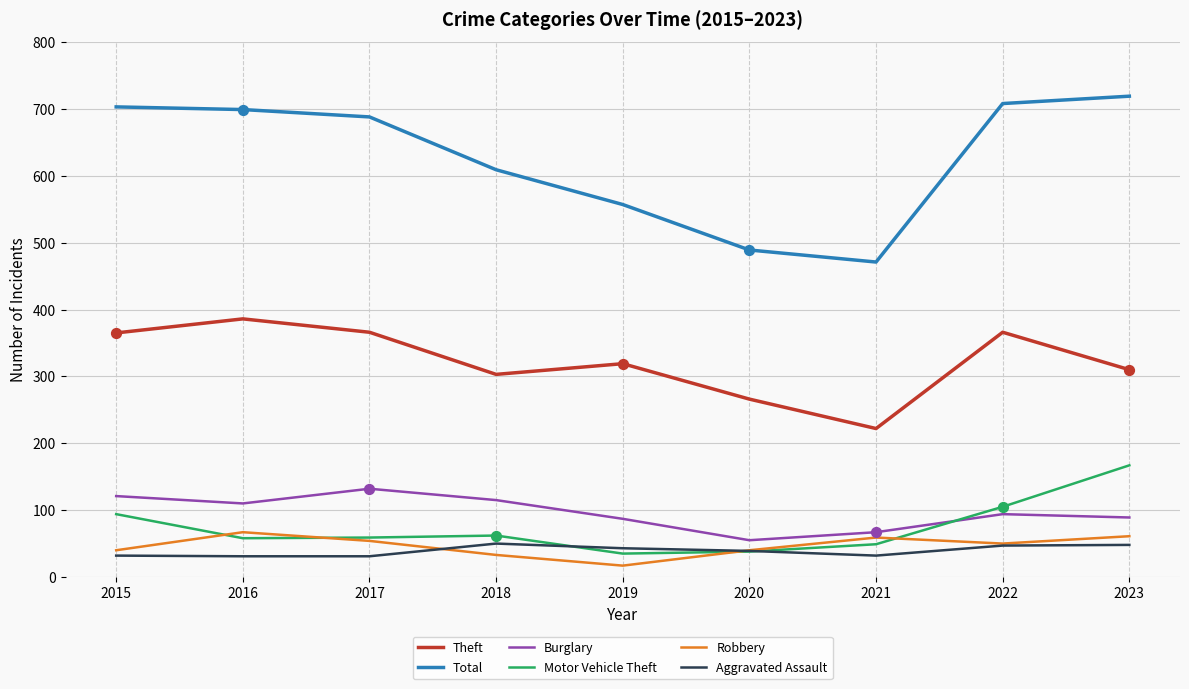

Between 2020 and 2022, which series saw the biggest shift?

Total